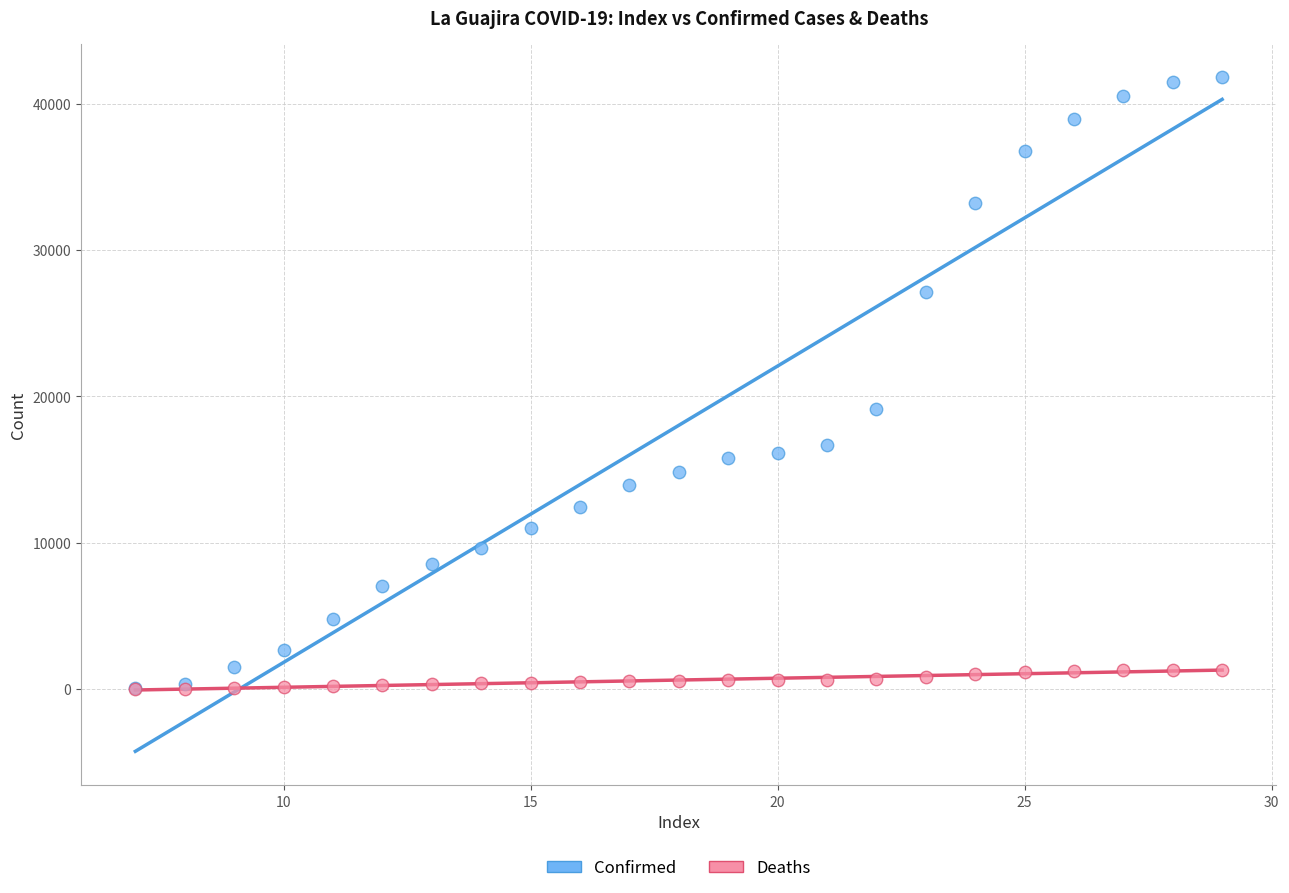

What are all the series names shown in the legend?

Confirmed, Deaths